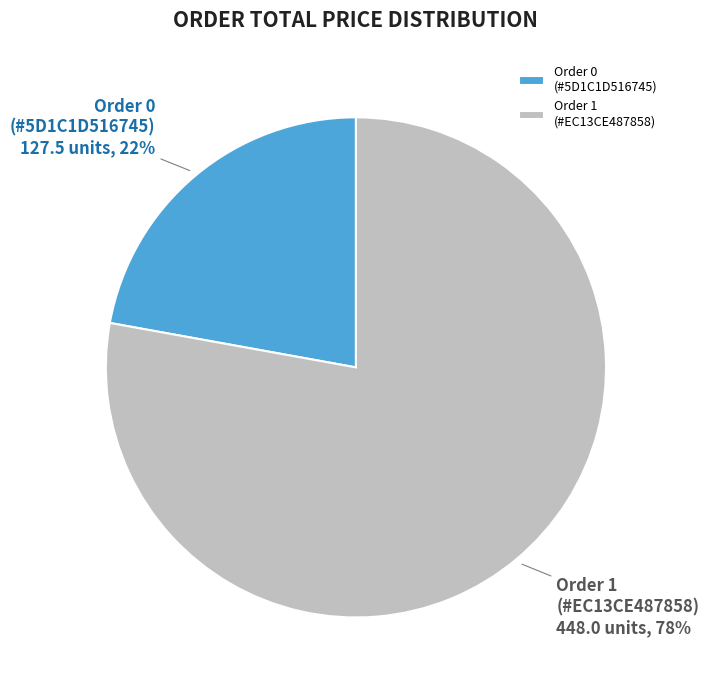

Between Order 1 (#EC13CE487858) and Order 0 (#5D1C1D516745), which is larger?

Order 1 (#EC13CE487858)